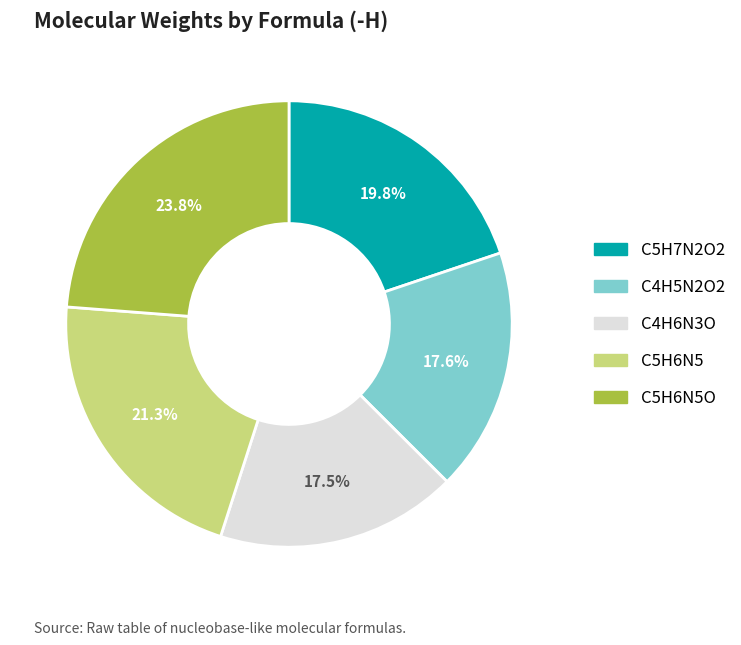

Is there a majority slice in this chart?

No